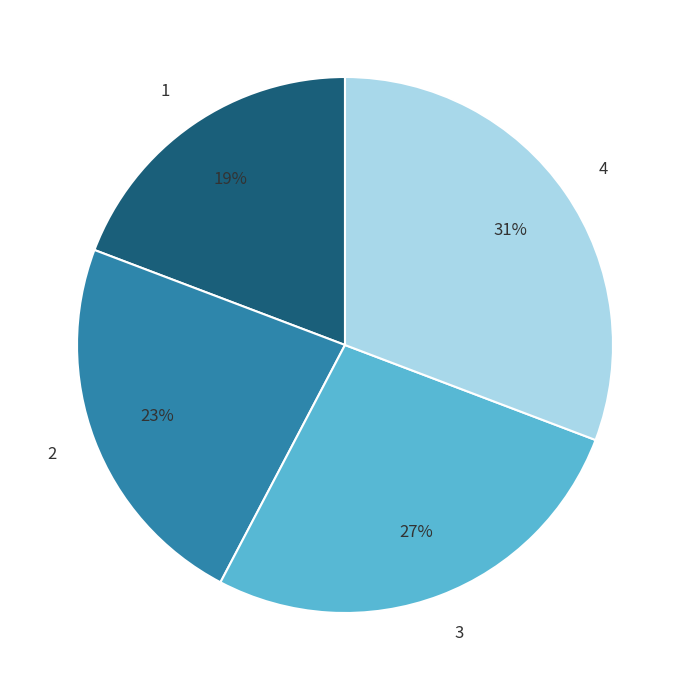

Which slice is the smallest?

1